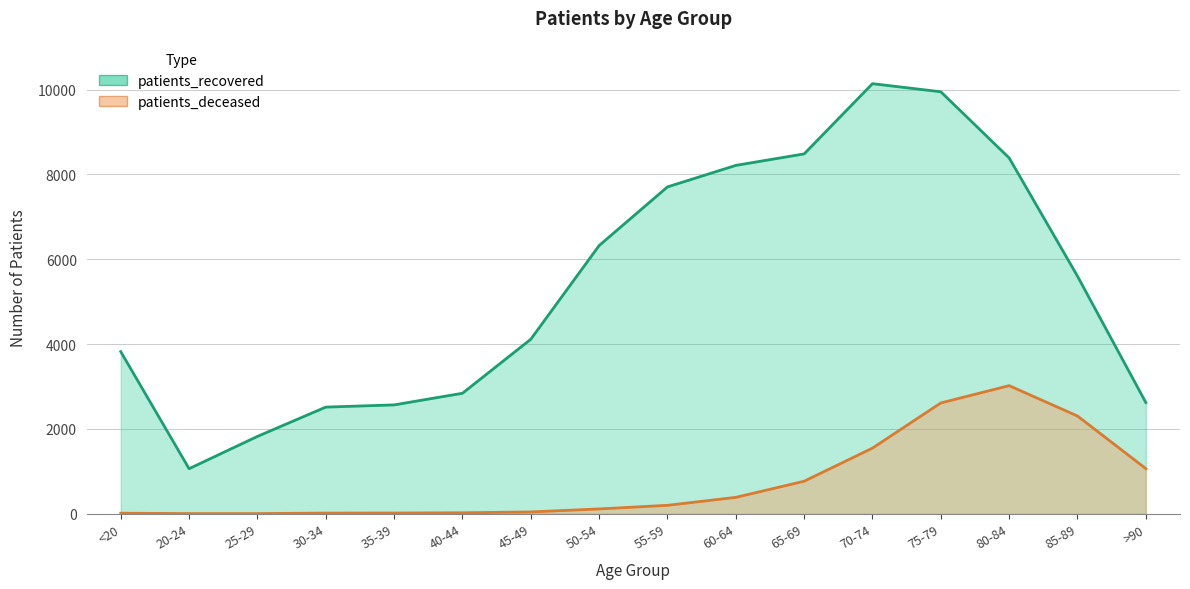

What is the label of the 13th point from the right?

30-34